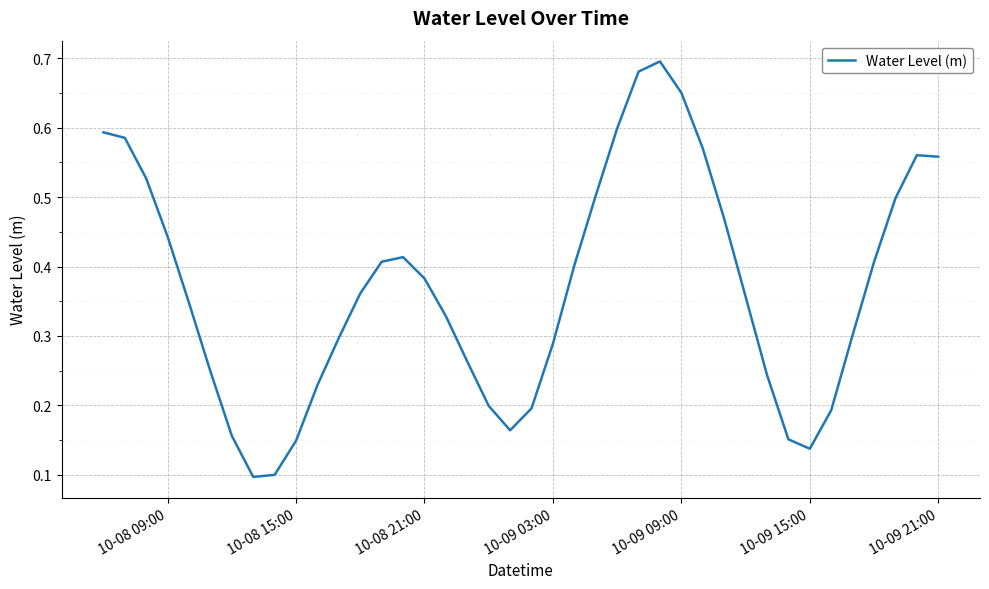

What is the smallest value displayed?

0.1